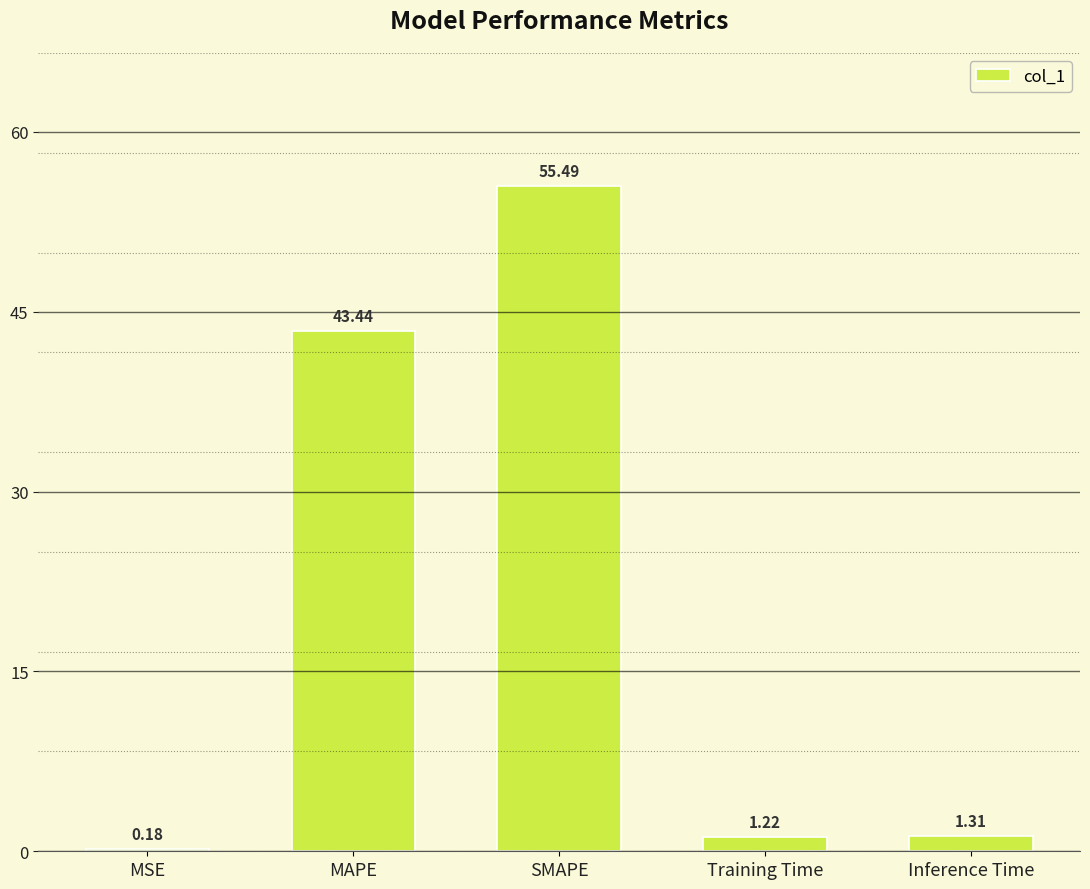

Are the bars horizontal?

No